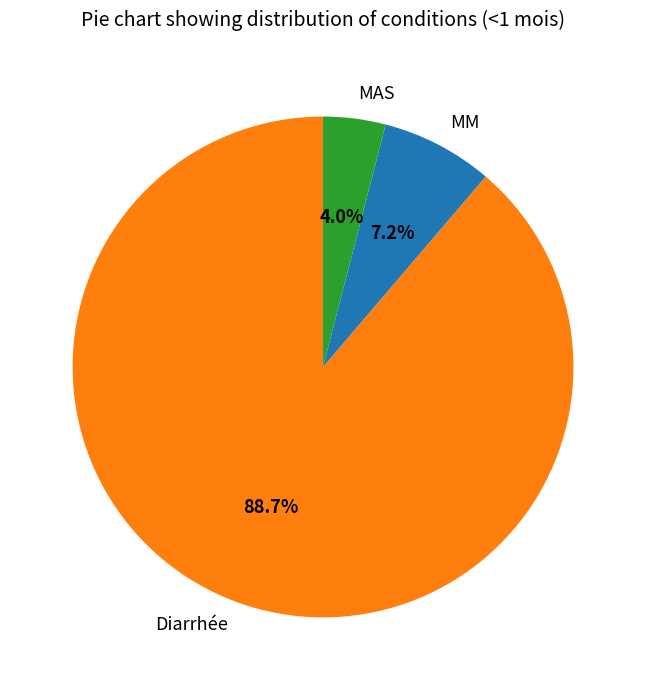

What is the majority slice?

Diarrhée